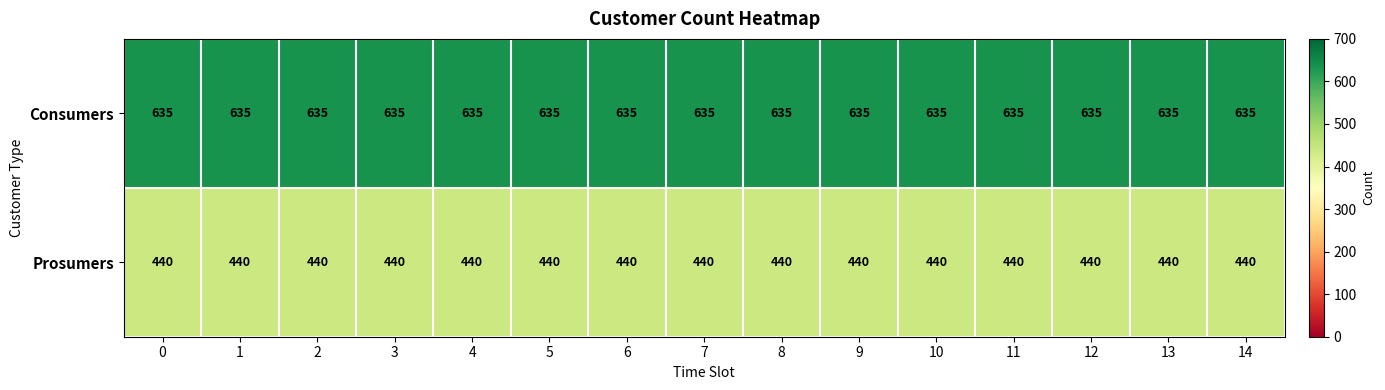

Rank the series by their average value, from lowest to highest.

Prosumers, Consumers